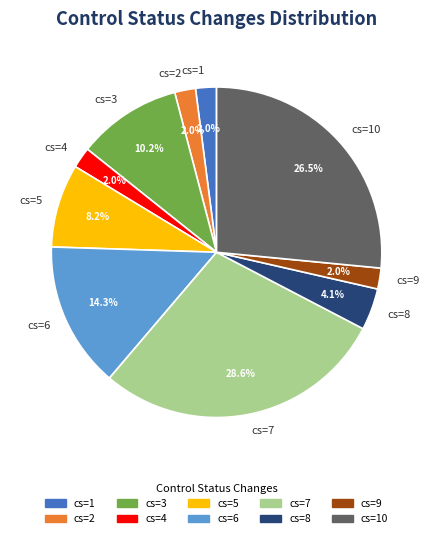

Which category has the biggest portion of the pie?

cs=7